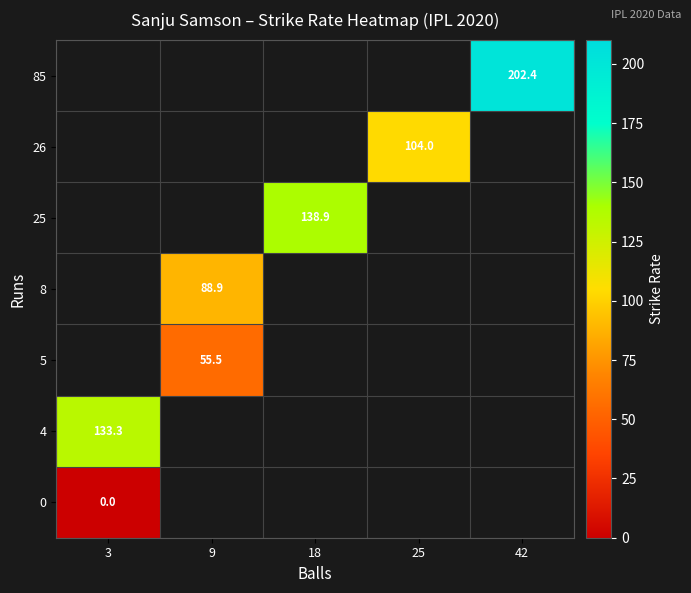

Is the value of 26 at 25 greater than the value of 8 at 9?

Yes